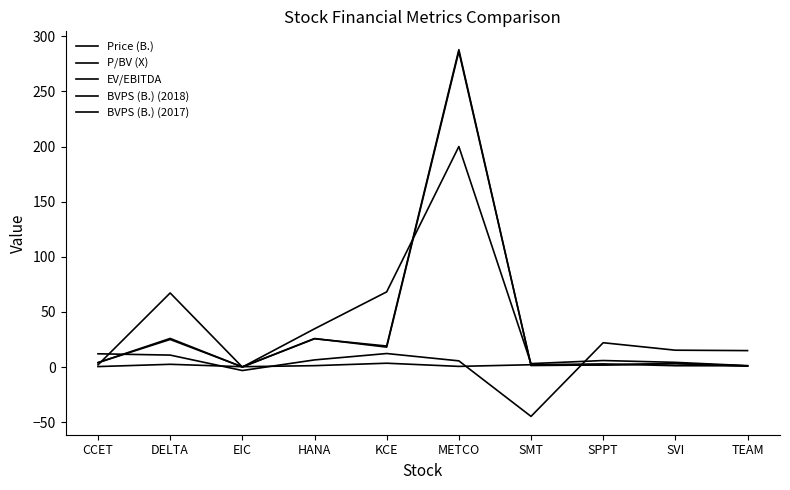

How many distinct data groups are displayed?

5